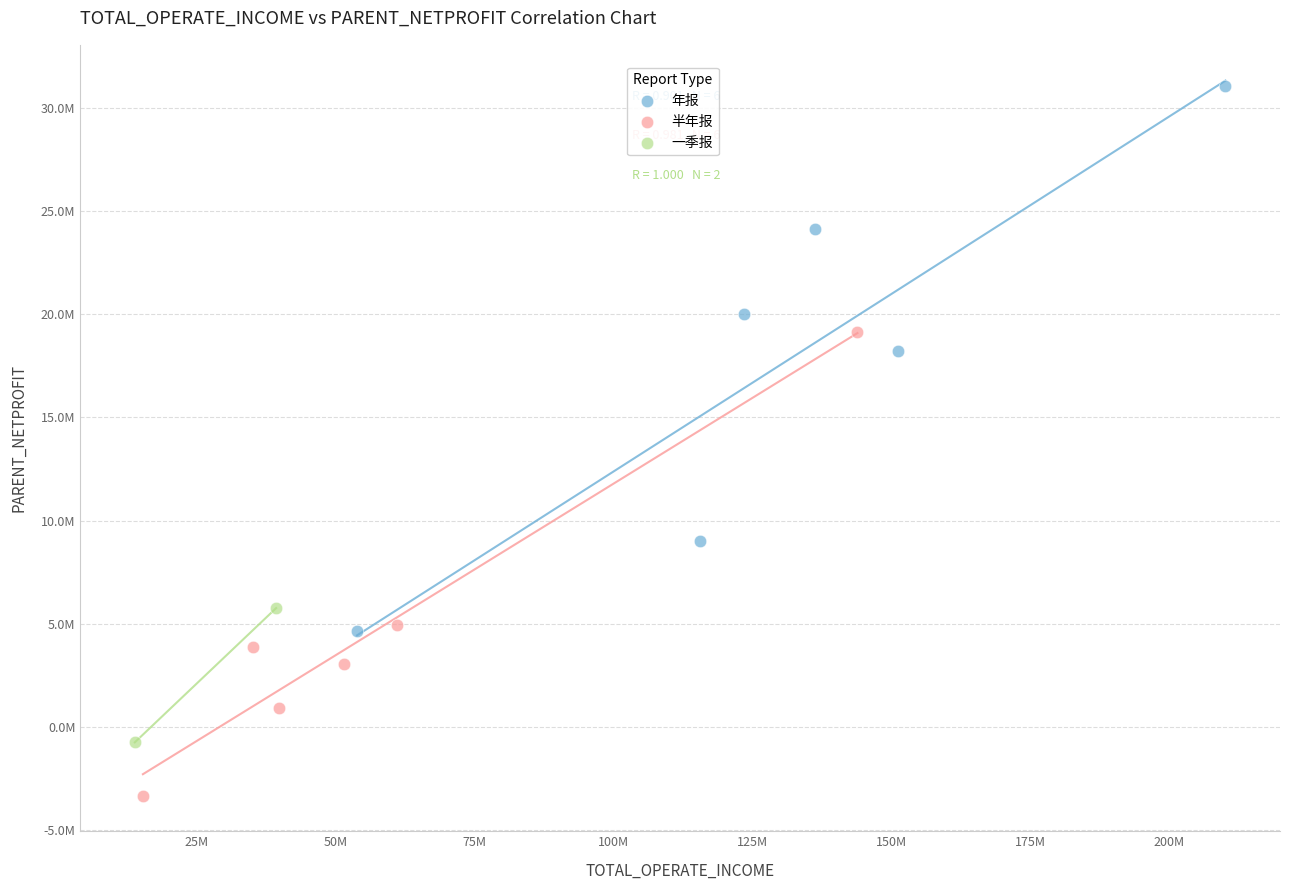

What are all the series names shown in the legend?

年报, 半年报, 一季报